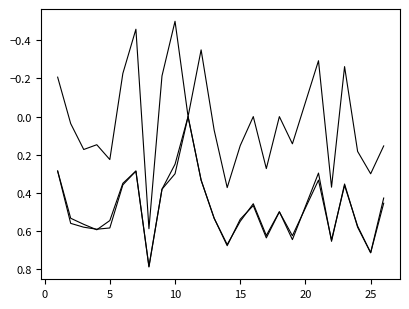

Does the chart display data point markers on the line(s)?

No